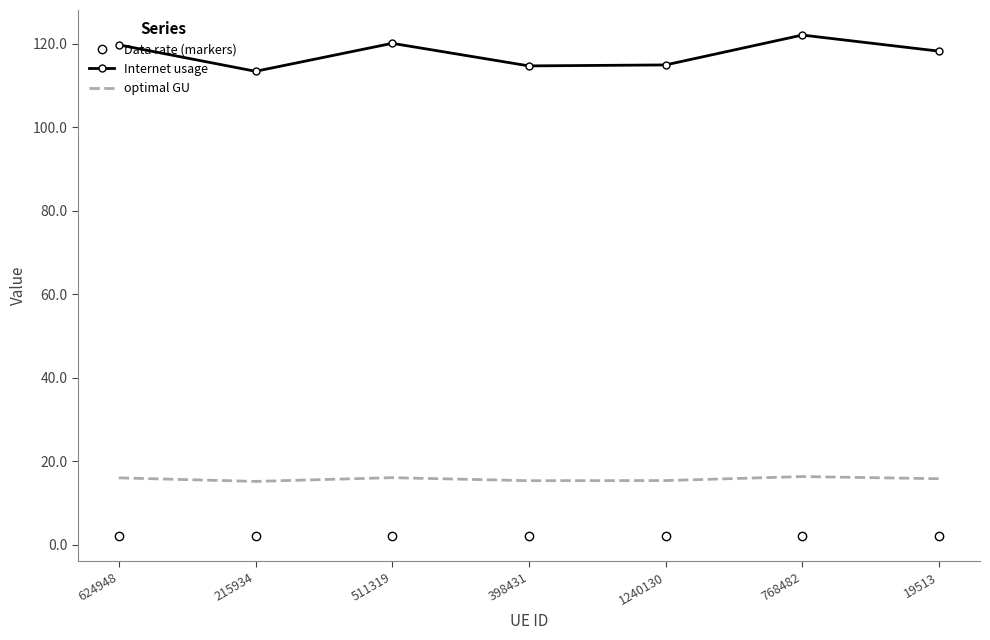

What is the maximum value shown in the chart?

122.1